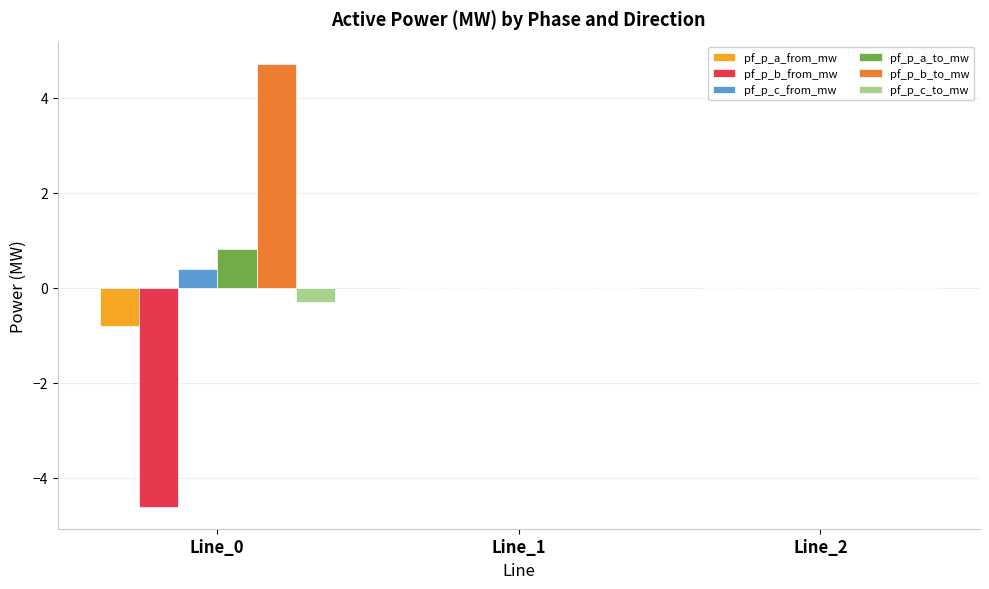

Is the value of pf_p_b_to_mw at Line_0 greater than the value of pf_p_c_from_mw at Line_1?

Yes